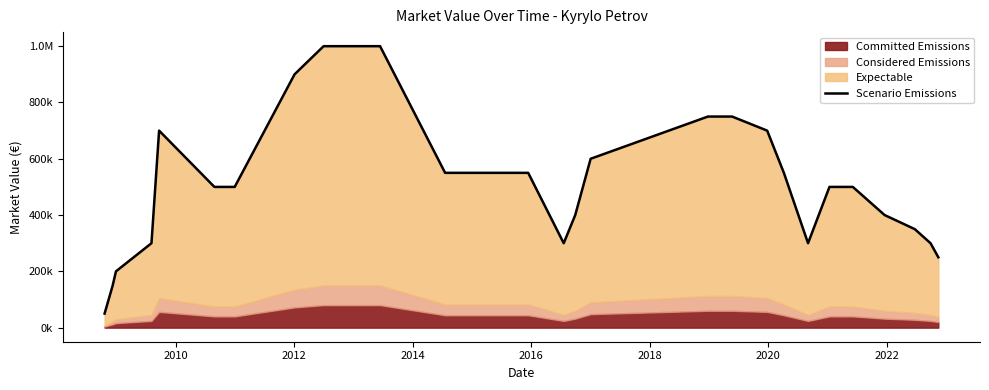

How many values exceed 500000?

11